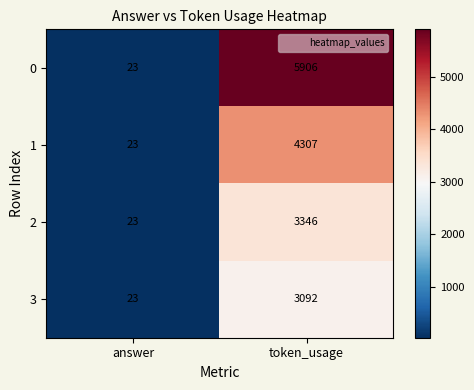

What is the spread (max minus min) of values at token_usage?

2814